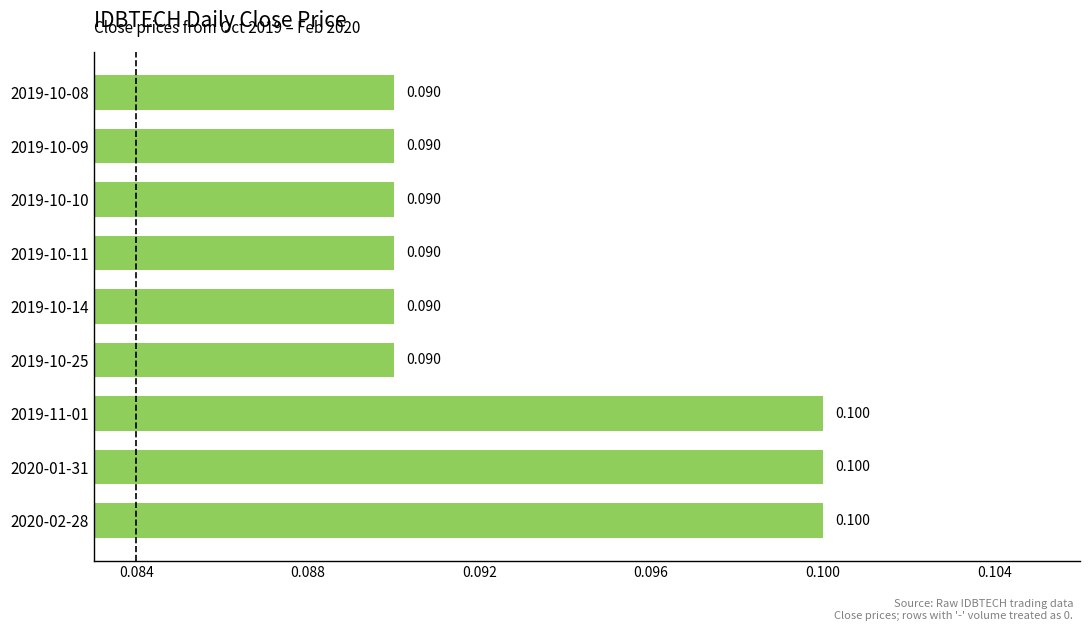

What is the maximum value shown in the chart?

0.1